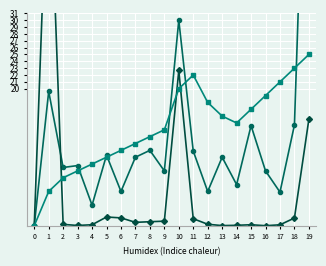

True or false: Trend Line and Altura Atual (m) cross at least once.

True